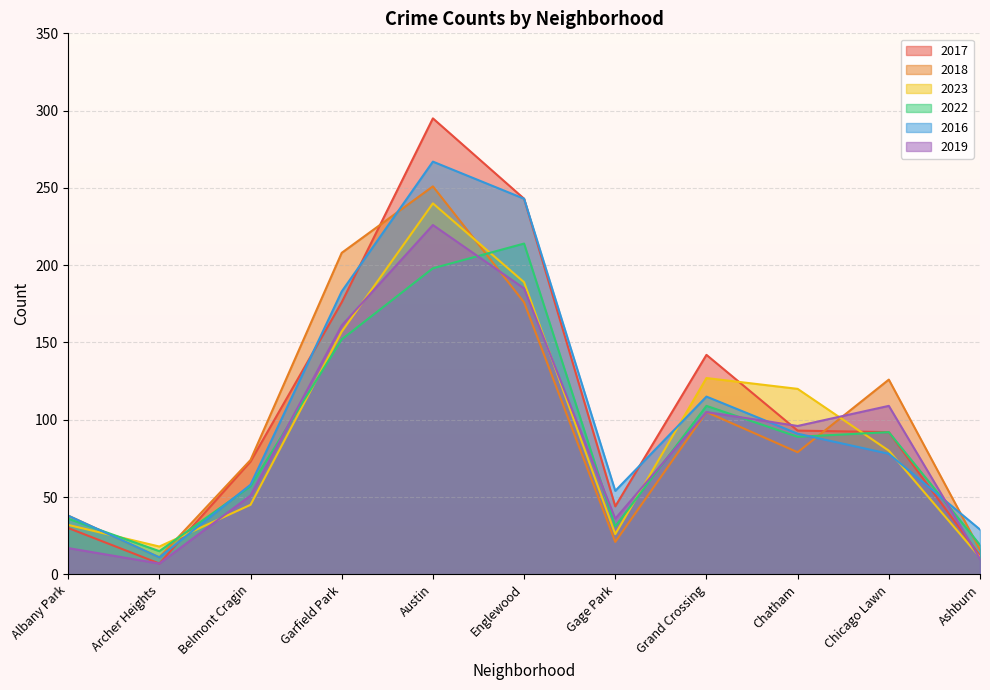

Which series has the widest spread of values?

2017